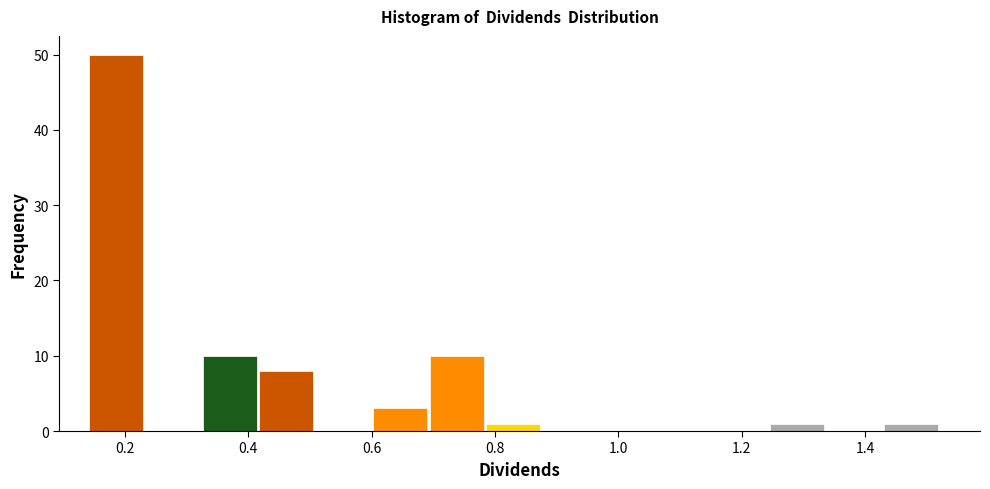

Which range on the x-axis has the tallest bar?

0.140 to 0.232